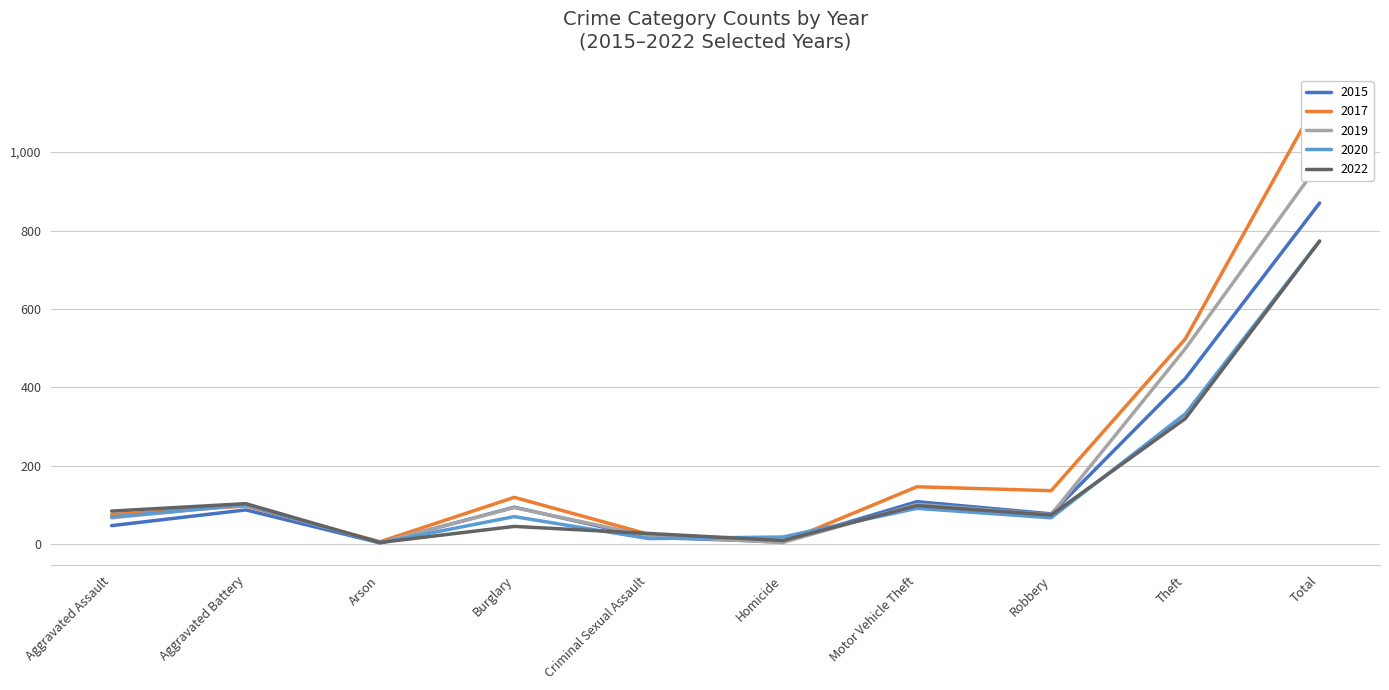

Between which two adjacent categories do 2020 and 2017 first intersect?

Aggravated Assault and Aggravated Battery